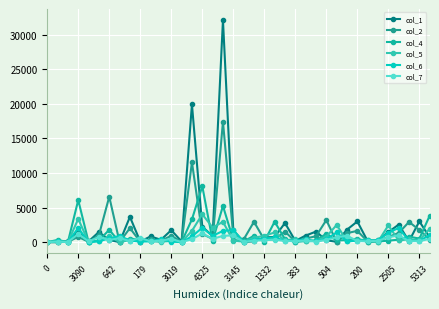

Is this an area chart (filled region under the line)?

No